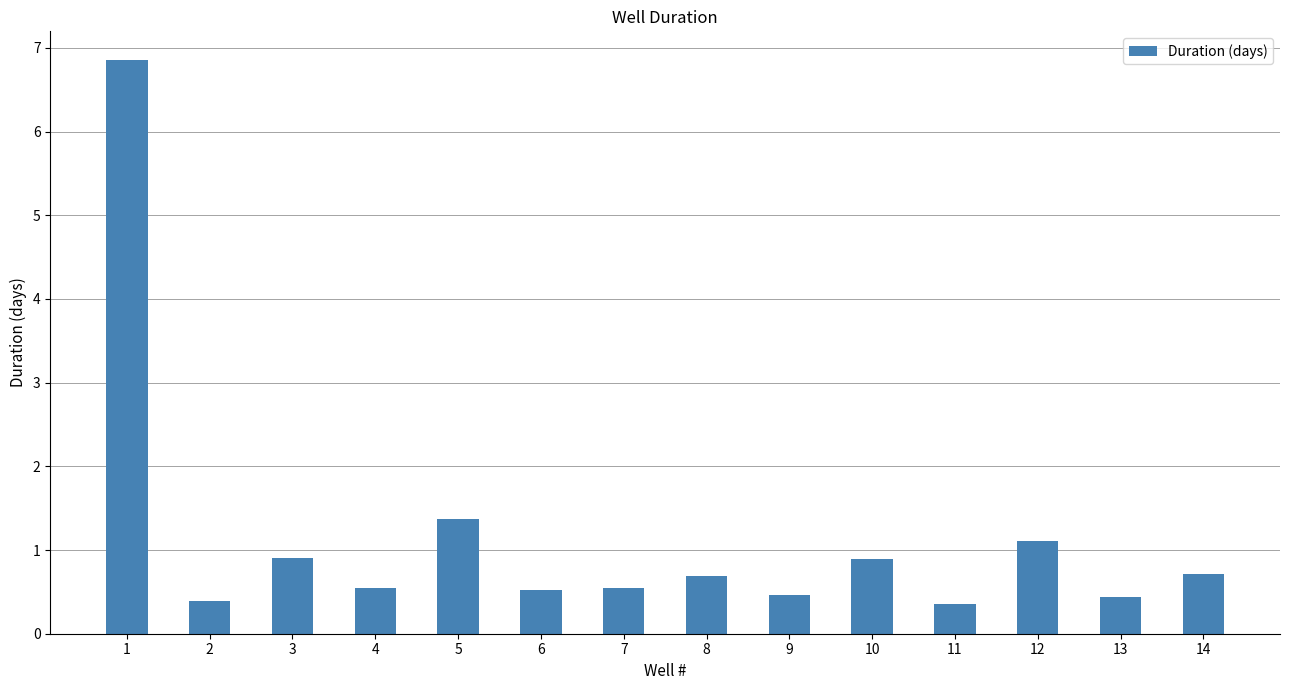

What is the difference between the second highest and second lowest values?

1.0